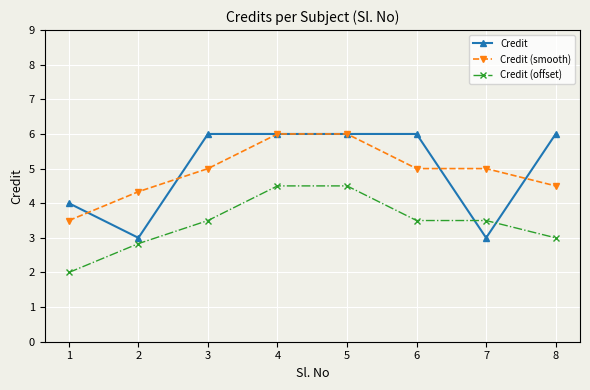

Which series changed the most between 2 and 8?

Credit